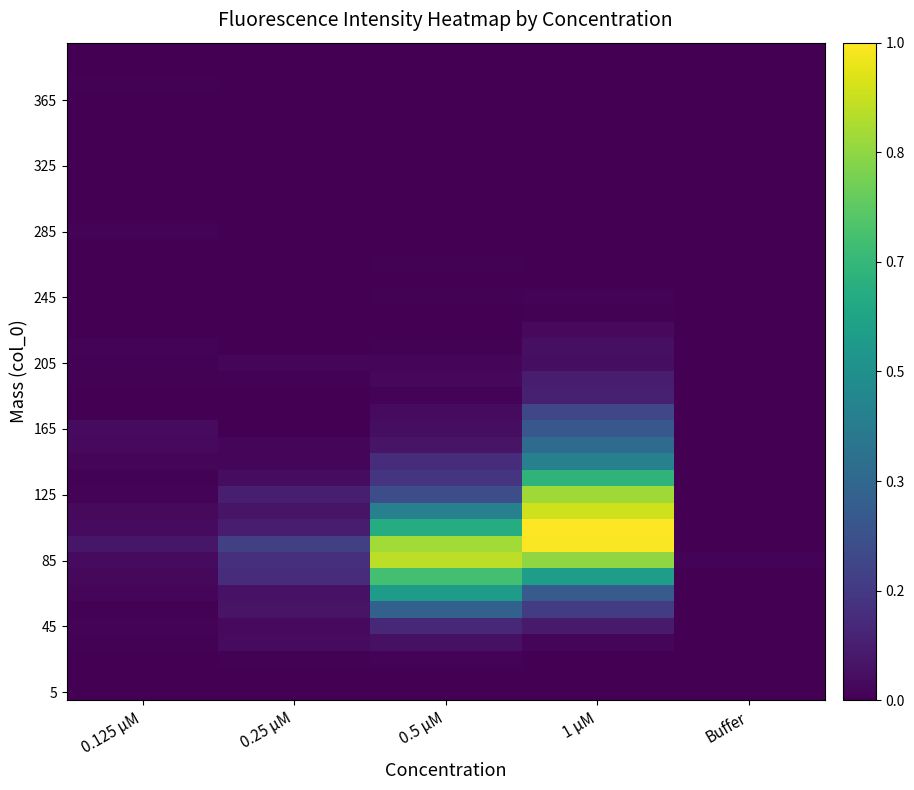

What is the spread (max minus min) of values at 0.5 μM?

0.9